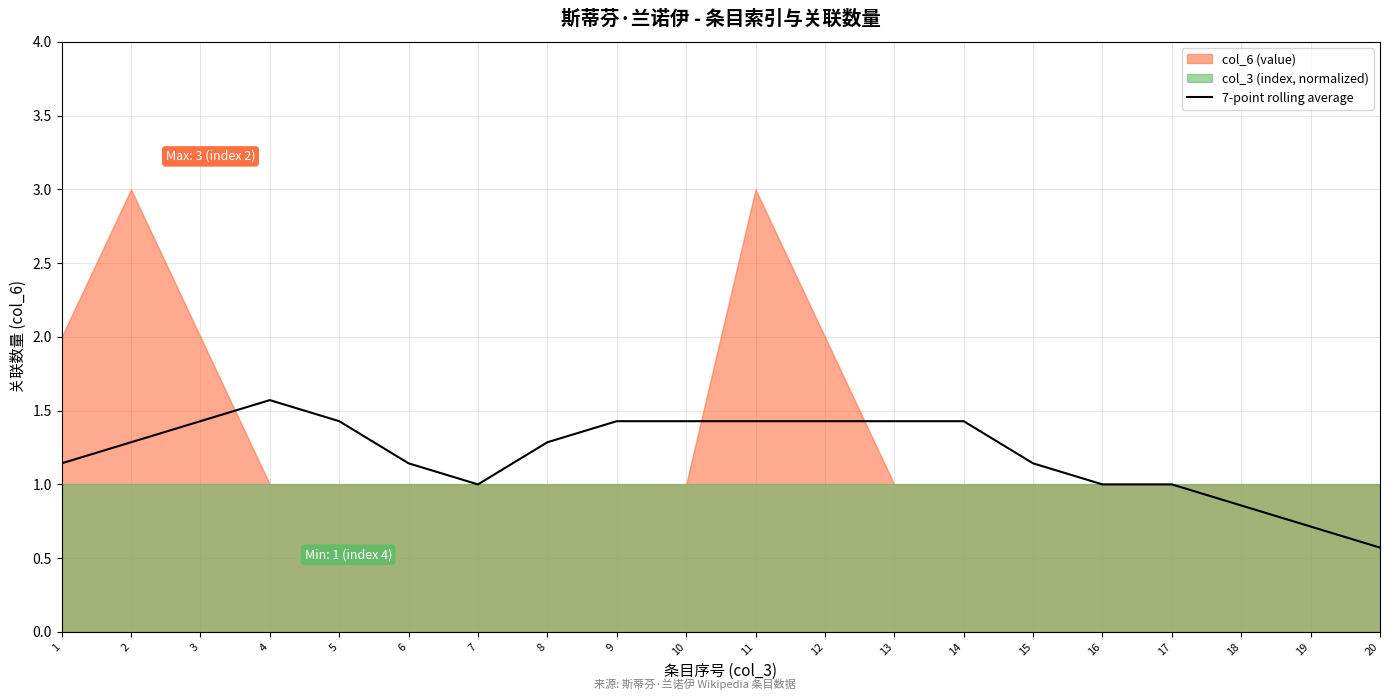

At which label does 7-point rolling average reach its minimum?

20